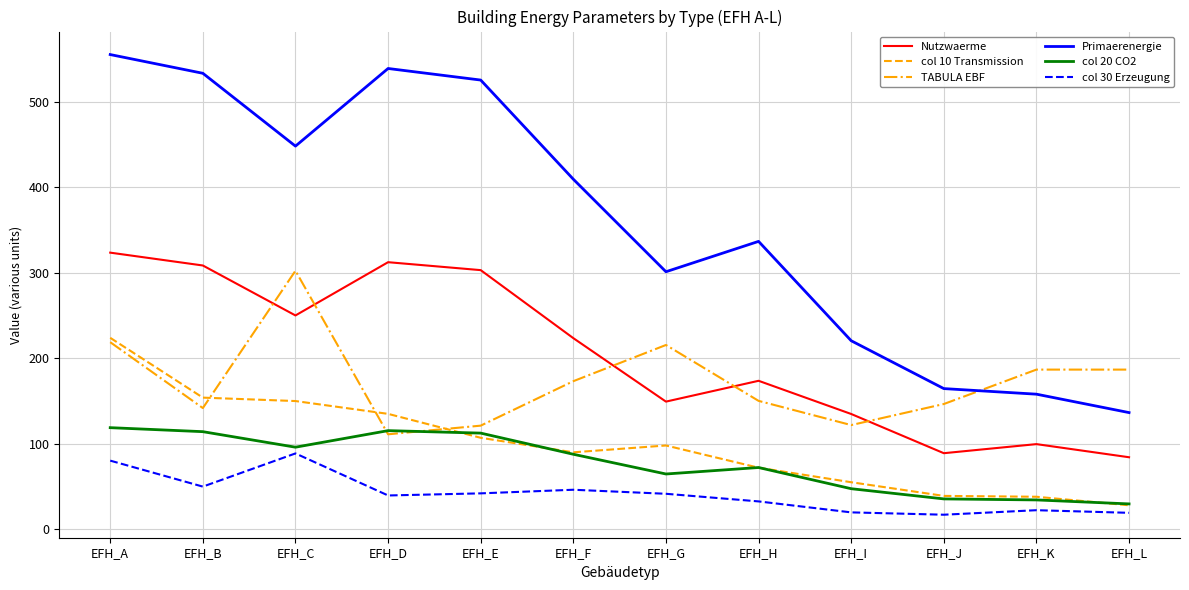

At which label does TABULA EBF reach its minimum?

EFH_D